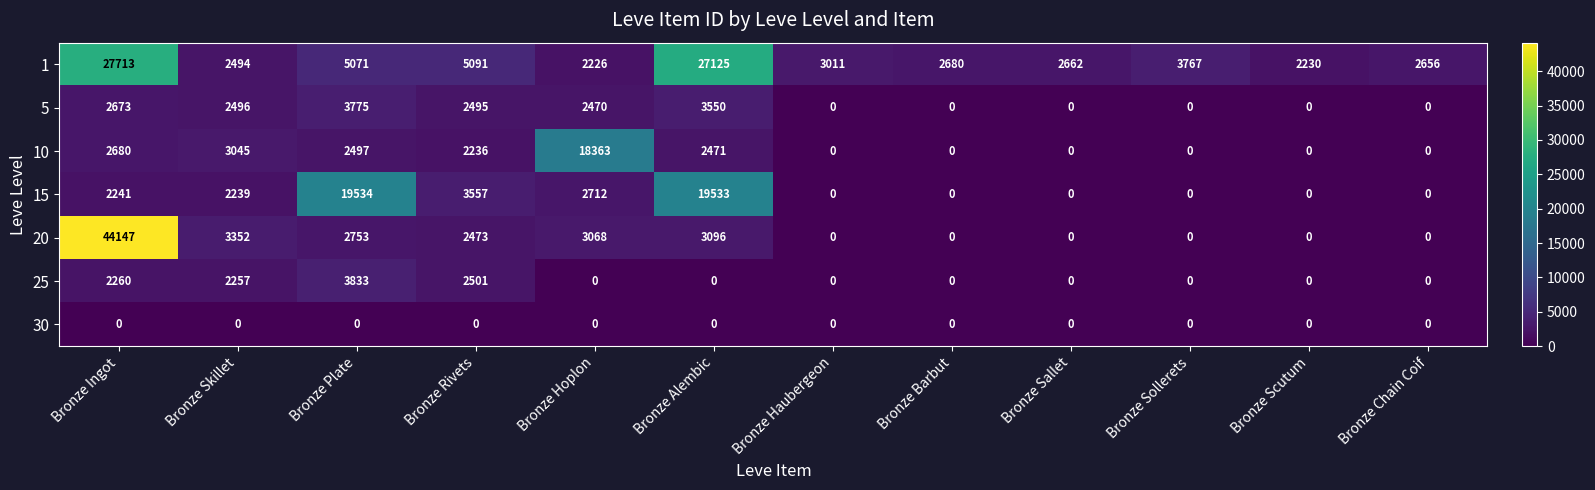

The value of 5 at Bronze Hoplon is 3670. True or false?

False